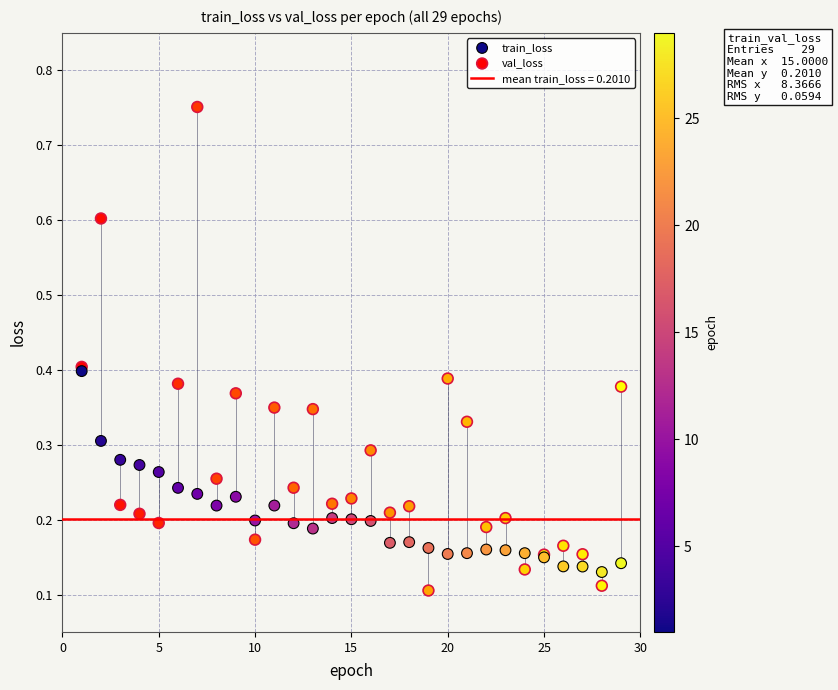

Which series reaches the maximum Y coordinate?

val_loss